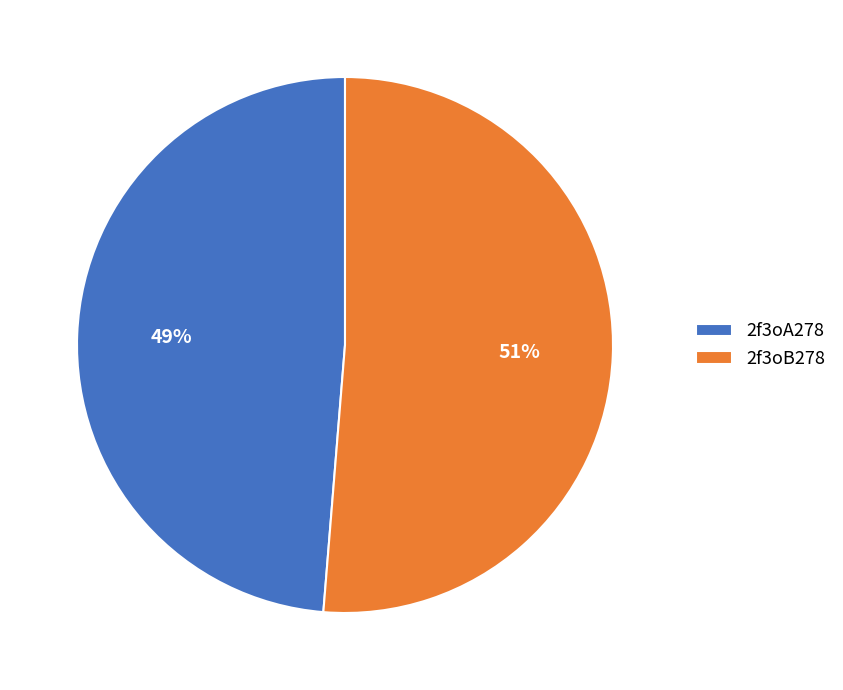

What is the majority slice?

2f3oB278